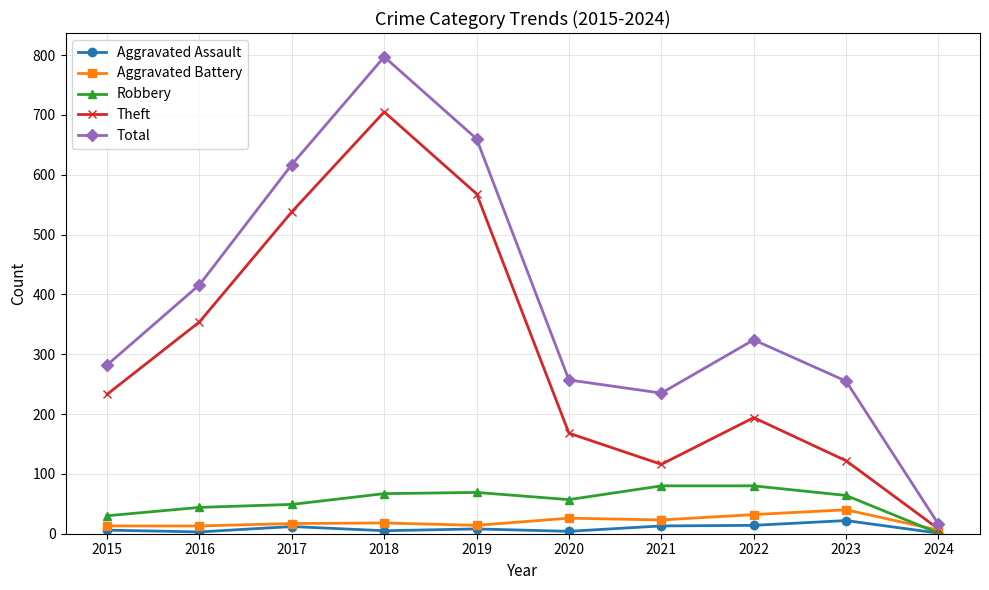

The value of Aggravated Assault at 2020 is 4. True or false?

True